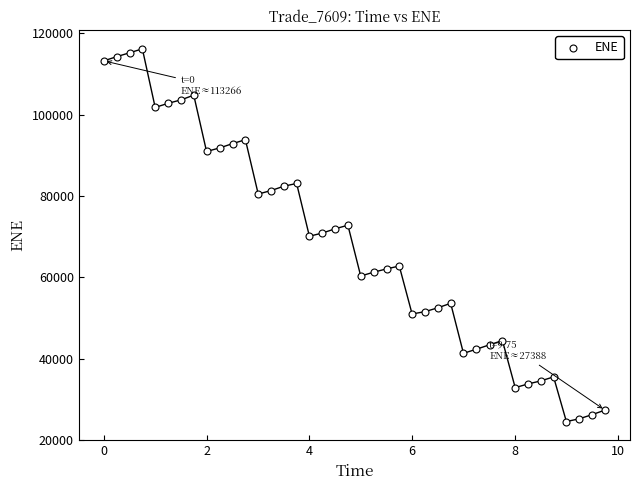

What is the range of Y values (max minus min)?

91641.5